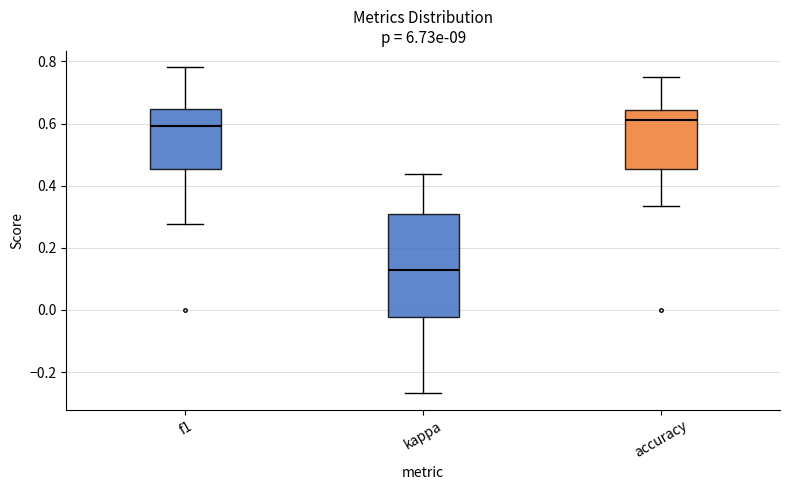

Which box is the tallest, from its lower edge to its upper edge?

kappa